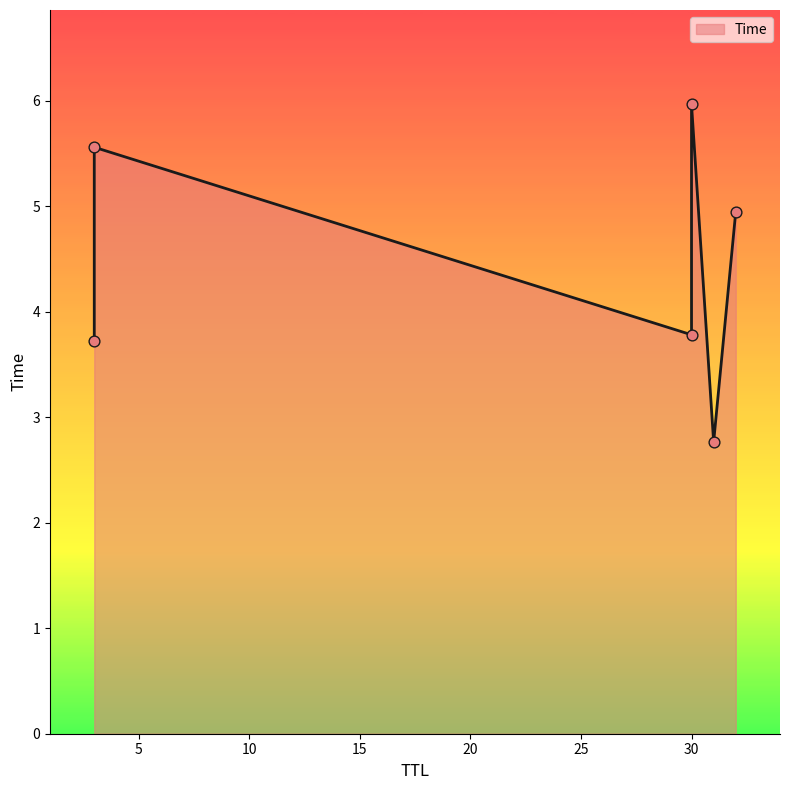

What is the ratio of the value at 32 to the value at 30?

1.3